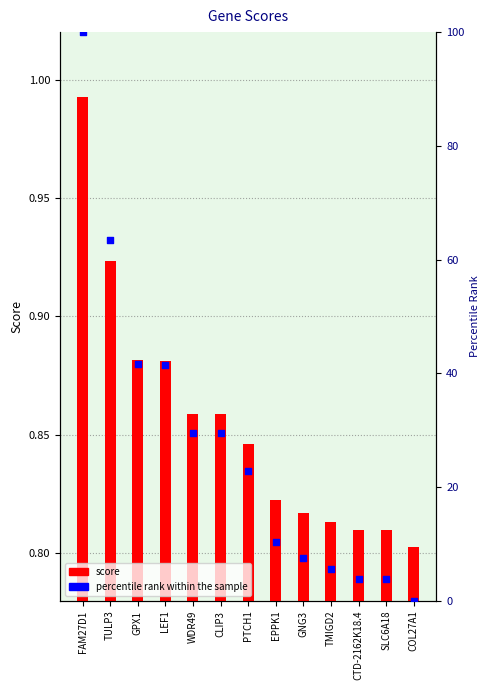

Which series has the largest total across all categories?

percentile rank within the sample